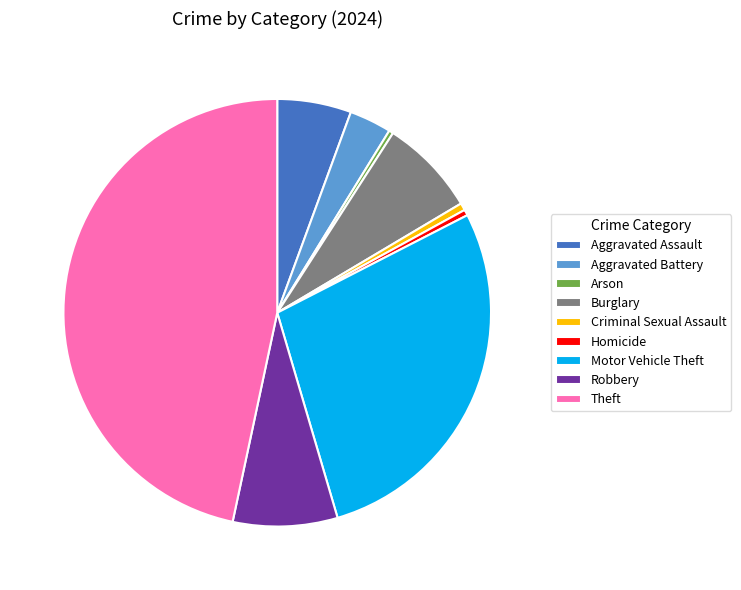

Is the sum of Burglary and Aggravated Battery greater than half?

No